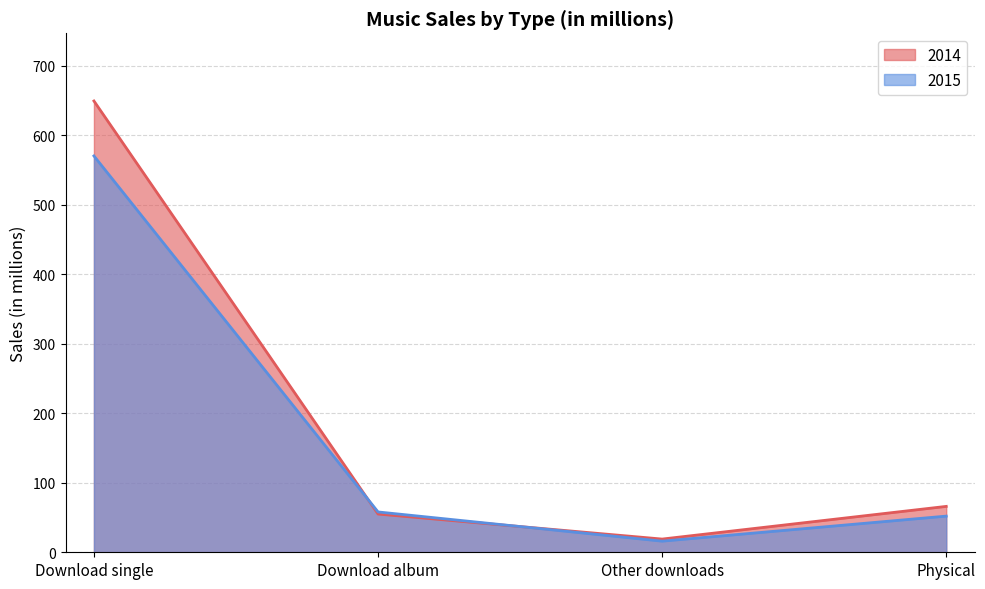

At which category does 2015 reach its first local valley?

Other downloads